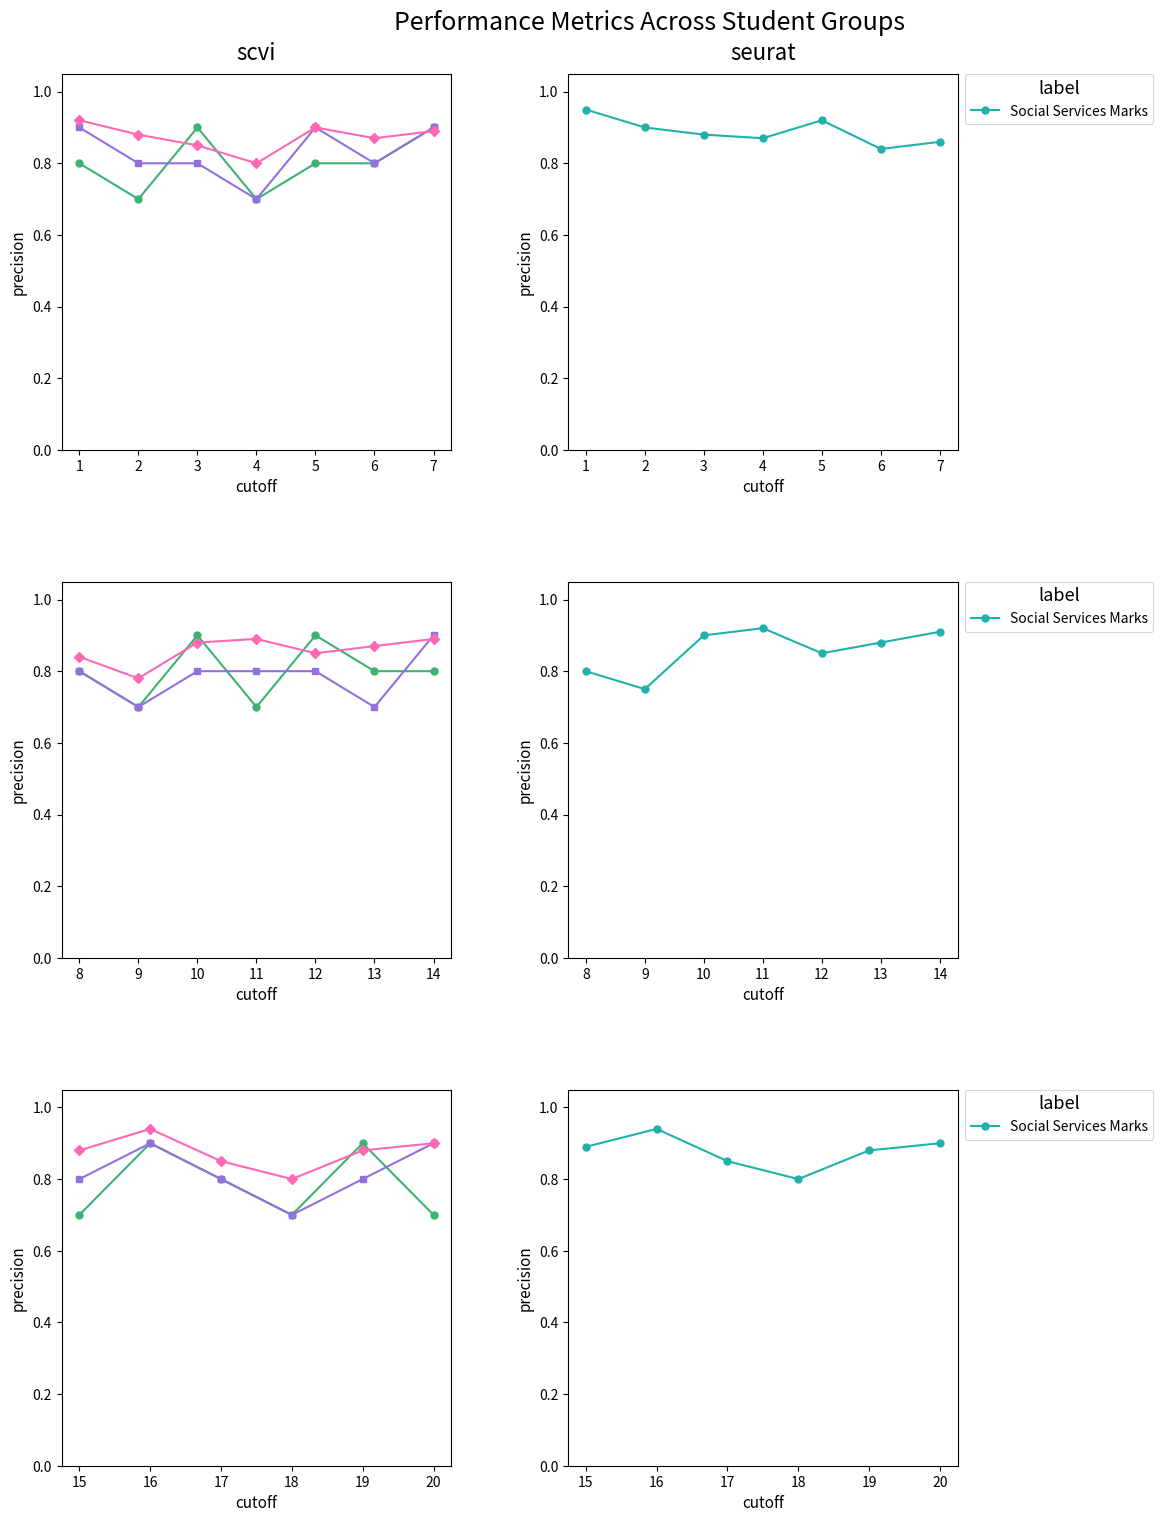

The value of Test 2 Marks at 17 is 0.8. True or false?

True